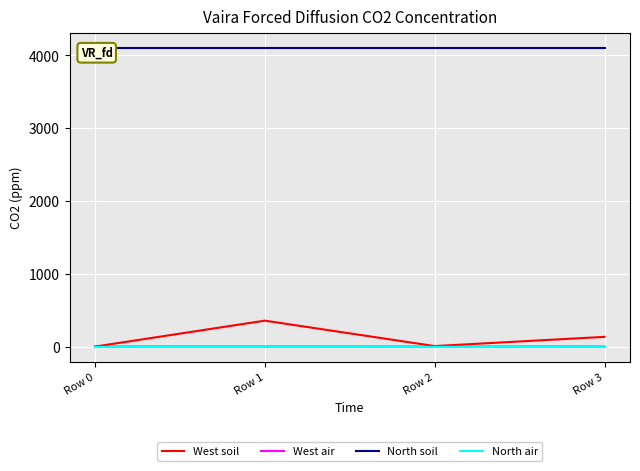

What is the value of the West soil point at the 3rd from the left?

7.0